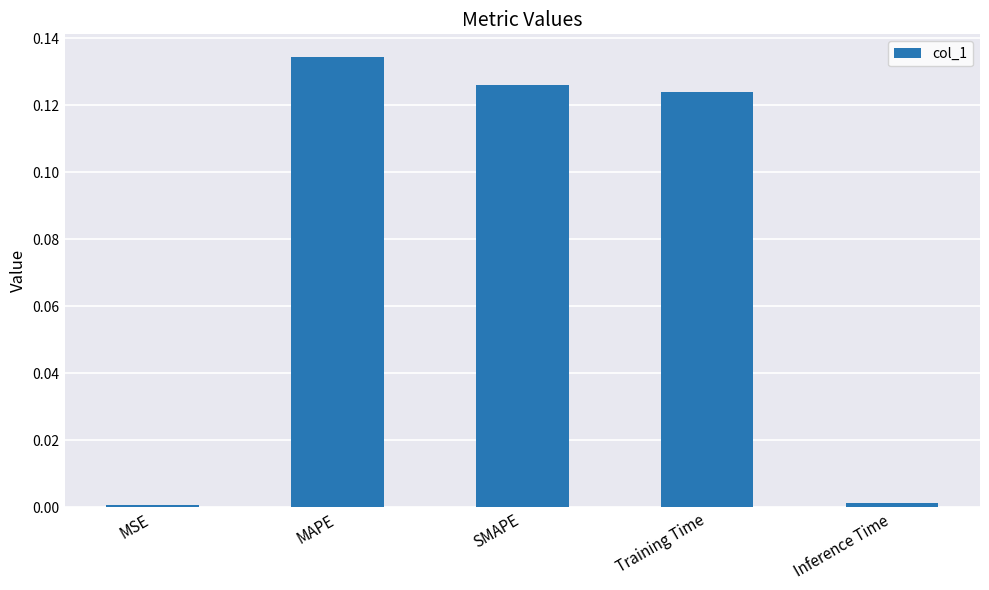

What is the sum of all values?

0.4